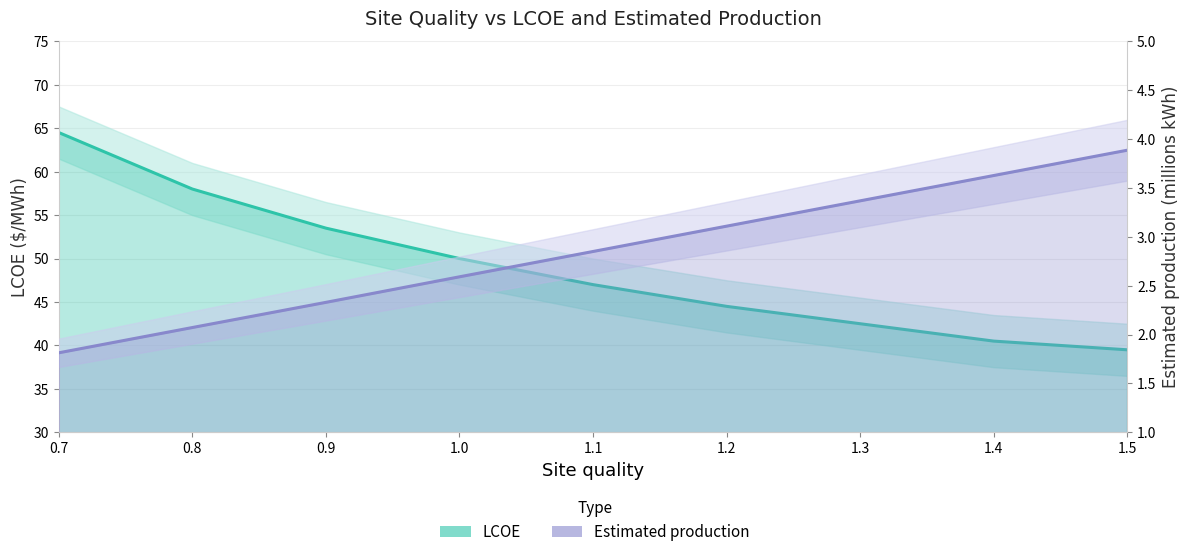

At 1.0, list the series in order from smallest to largest.

Estimated production, LCOE